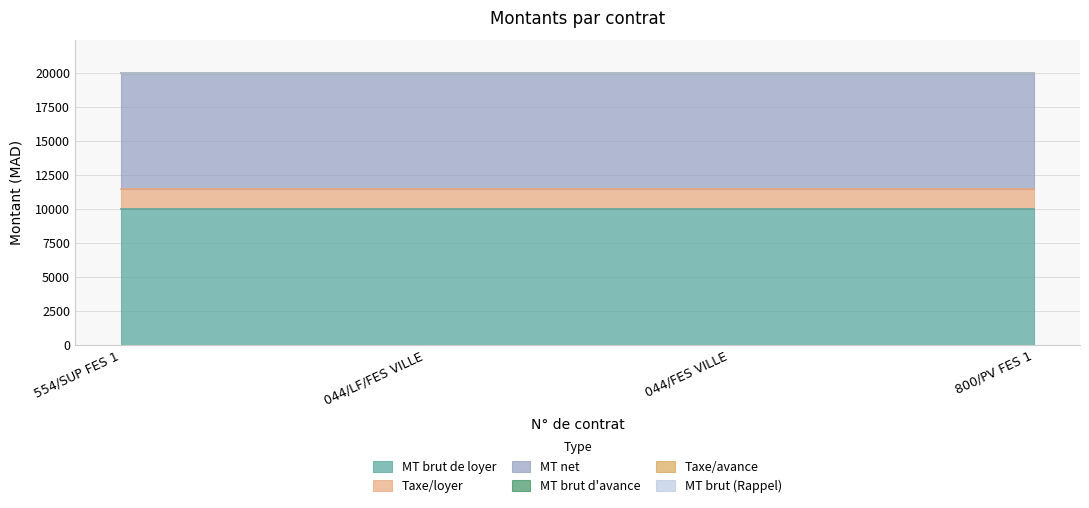

At how many categories does at least one series exceed 7606?

4